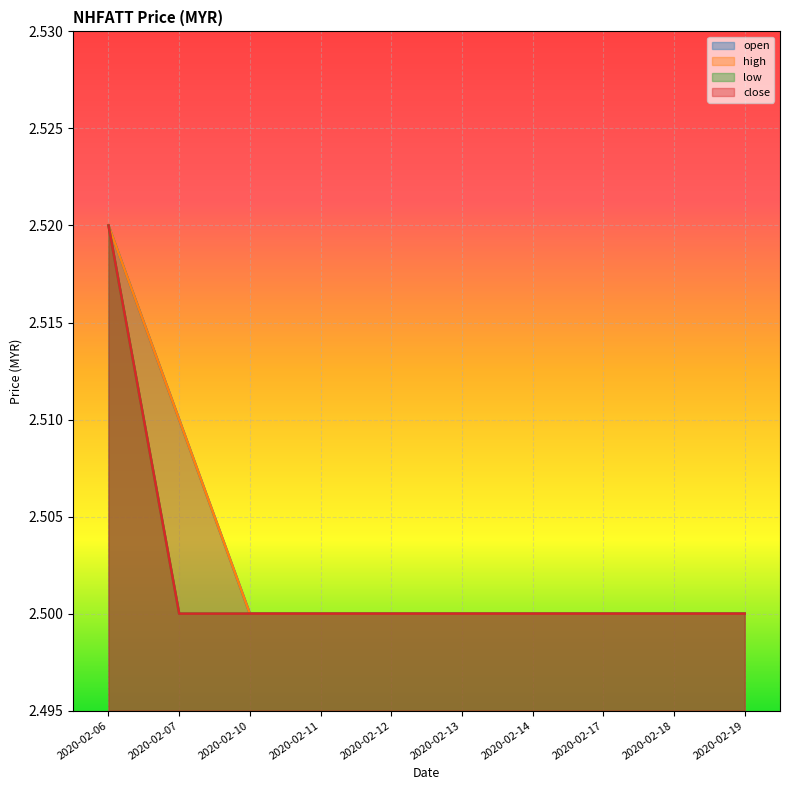

True or false: high has more than 0 points higher than both neighbors.

False